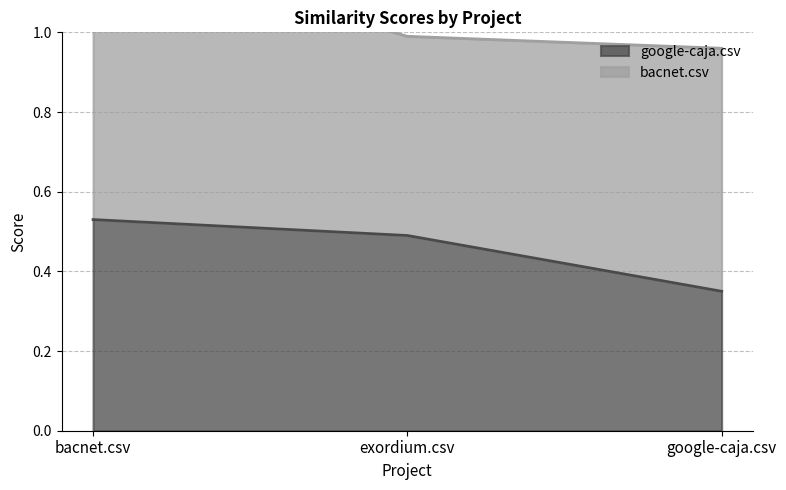

What is the approximate value at exordium.csv?

0.5